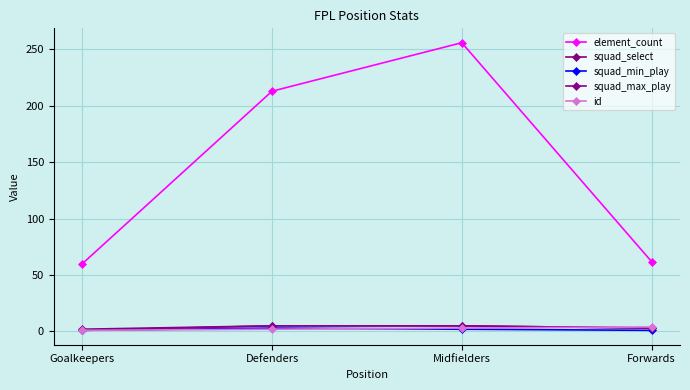

What is the difference between the squad_min_play values at Midfielders and Goalkeepers?

1